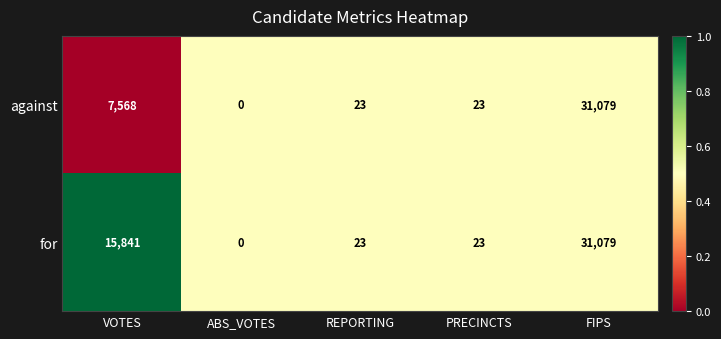

Rank the series by their average value, from lowest to highest.

against, for